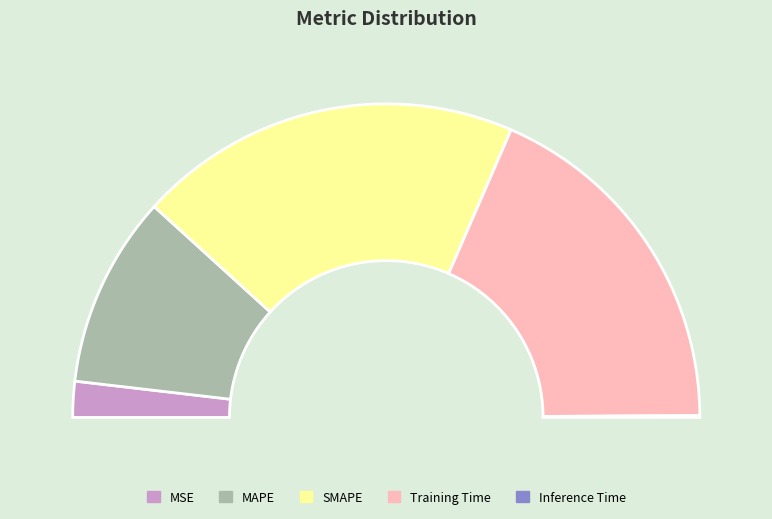

Is SMAPE the majority of the pie?

No